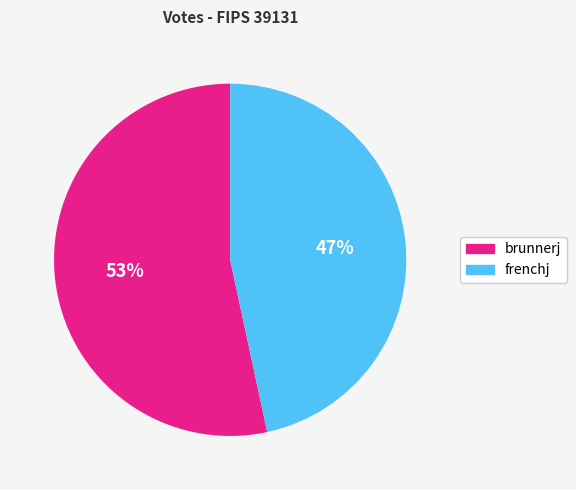

Rank the categories by value from lowest to highest.

frenchj, brunnerj